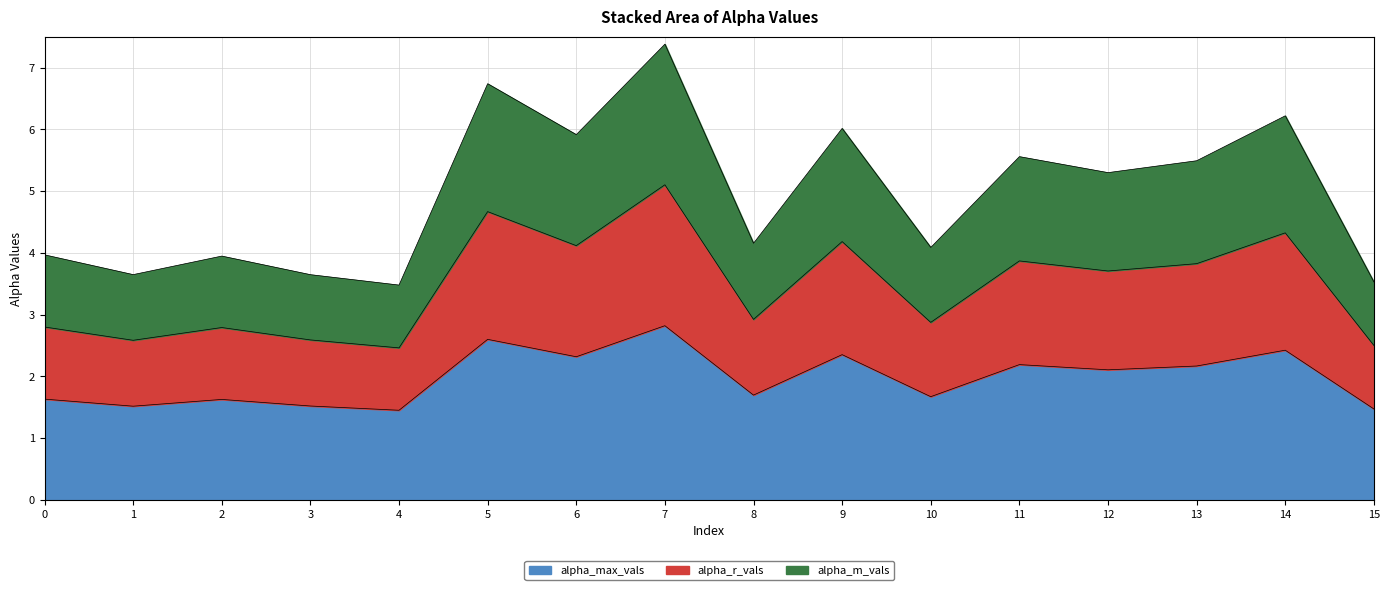

Between 13 and 5, which is larger?

5